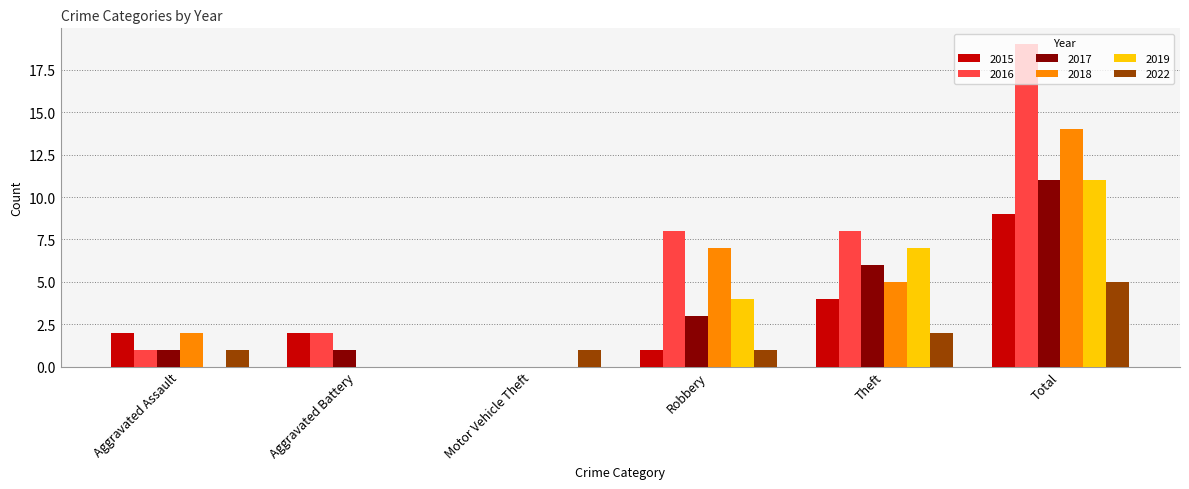

The 2016 series shows 2 at Aggravated Assault. True or false?

False